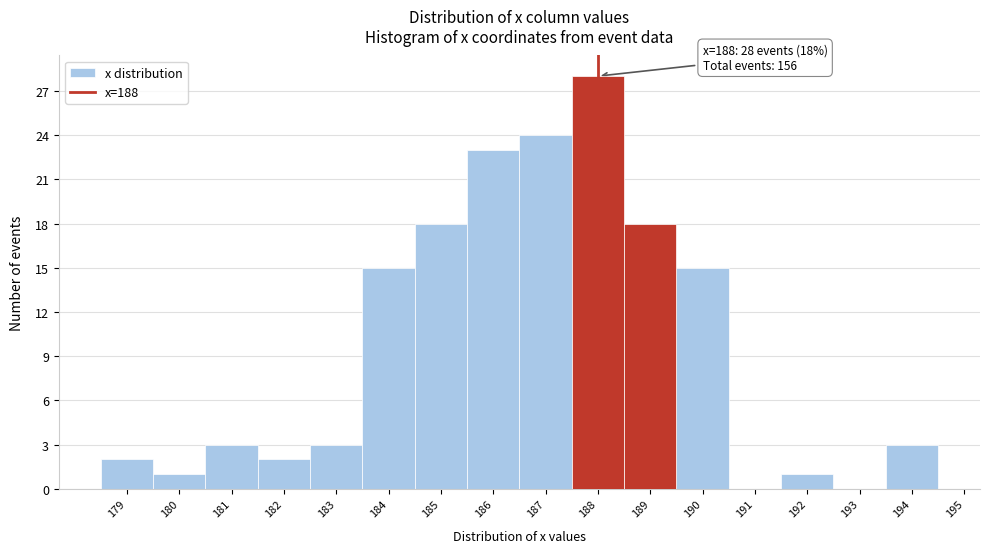

Which range on the x-axis has the tallest bar?

187.5 to 188.5